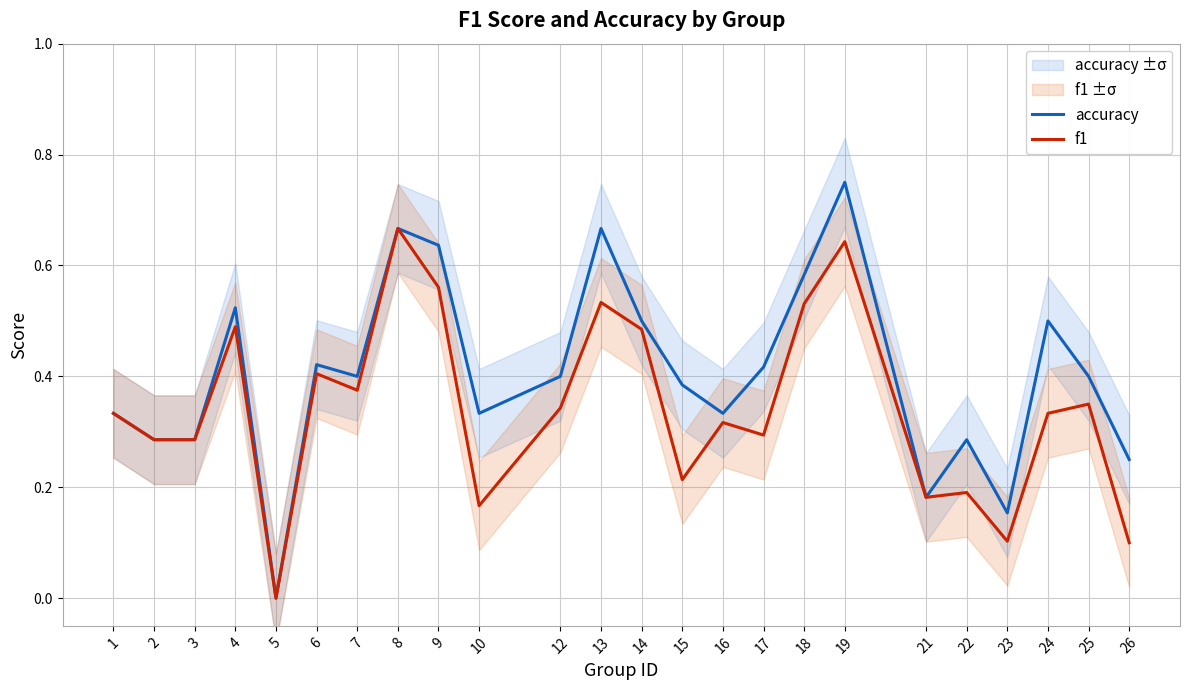

Reading left to right, what are all the values shown in this chart?

accuracy: 1=0.3	2=0.3	3=0.3	4=0.5	5=0.0	6=0.4	7=0.4	8=0.7	9=0.6	10=0.3	12=0.4	13=0.7	14=0.5	15=0.4	16=0.3	17=0.4	18=0.6	19=0.8	21=0.2	22=0.3	23=0.2	24=0.5	25=0.4	26=0.2
f1: 1=0.3	2=0.3	3=0.3	4=0.5	5=0.0	6=0.4	7=0.4	8=0.7	9=0.6	10=0.2	12=0.3	13=0.5	14=0.5	15=0.2	16=0.3	17=0.3	18=0.5	19=0.6	21=0.2	22=0.2	23=0.1	24=0.3	25=0.3	26=0.1